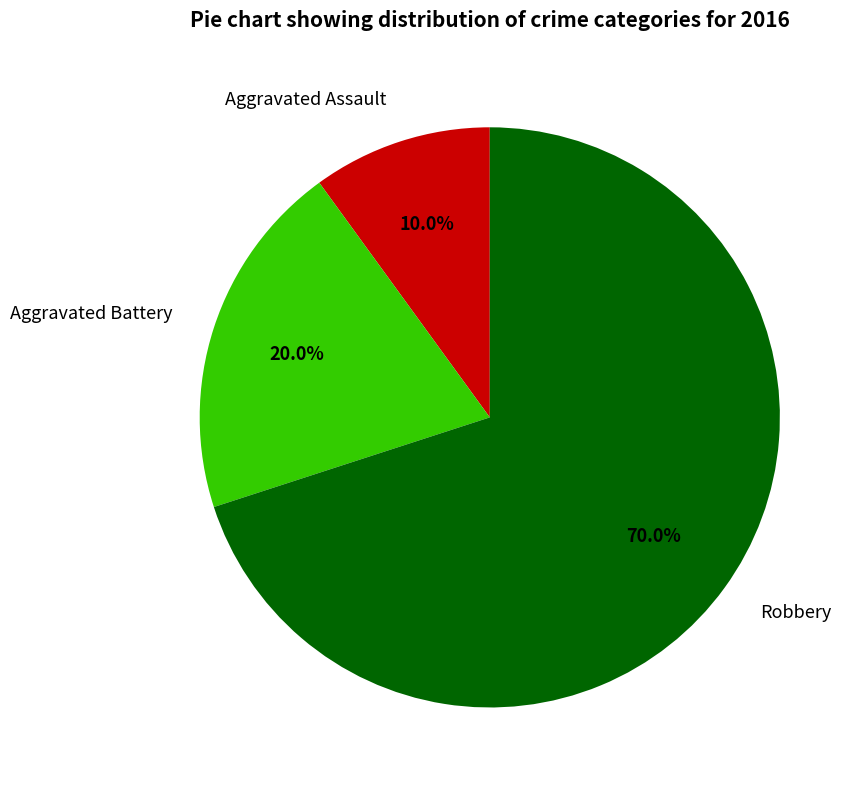

Which has a higher value, Aggravated Battery or Robbery?

Robbery